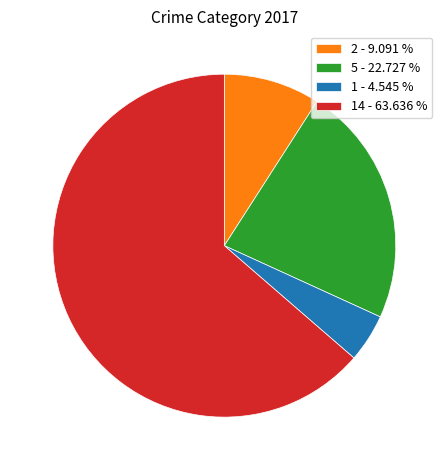

Does any single category account for the majority?

Yes